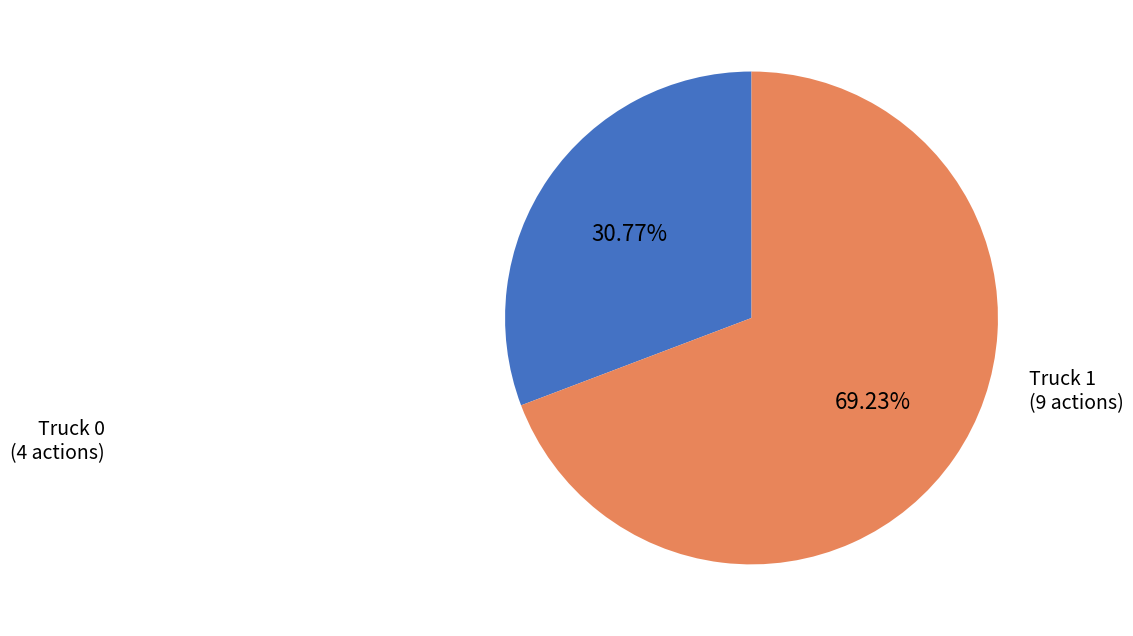

Is there a majority slice in this chart?

Yes